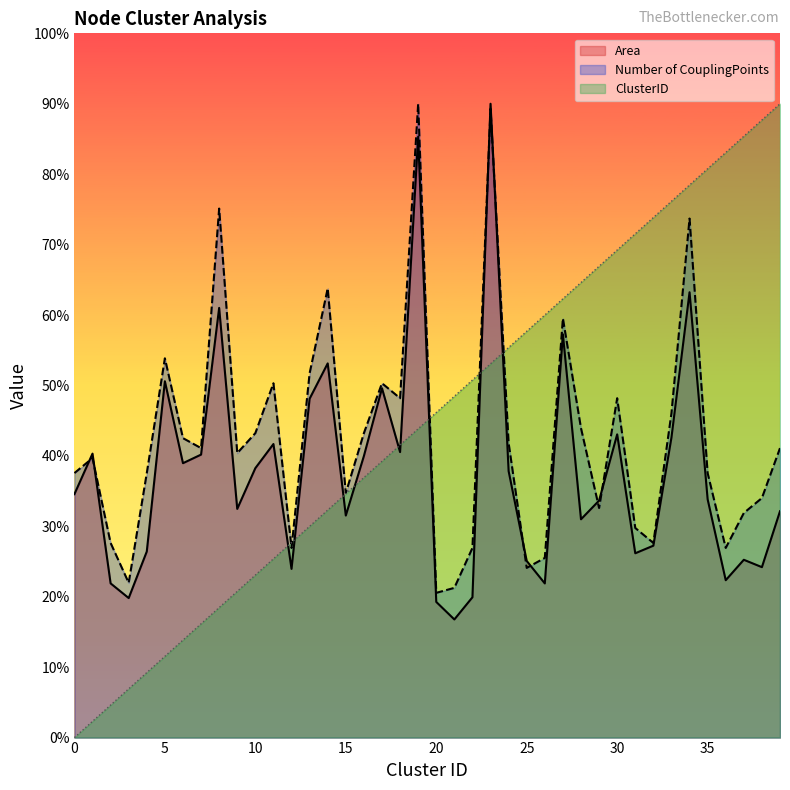

The ClusterID series shows 74.5 at 8. True or false?

False